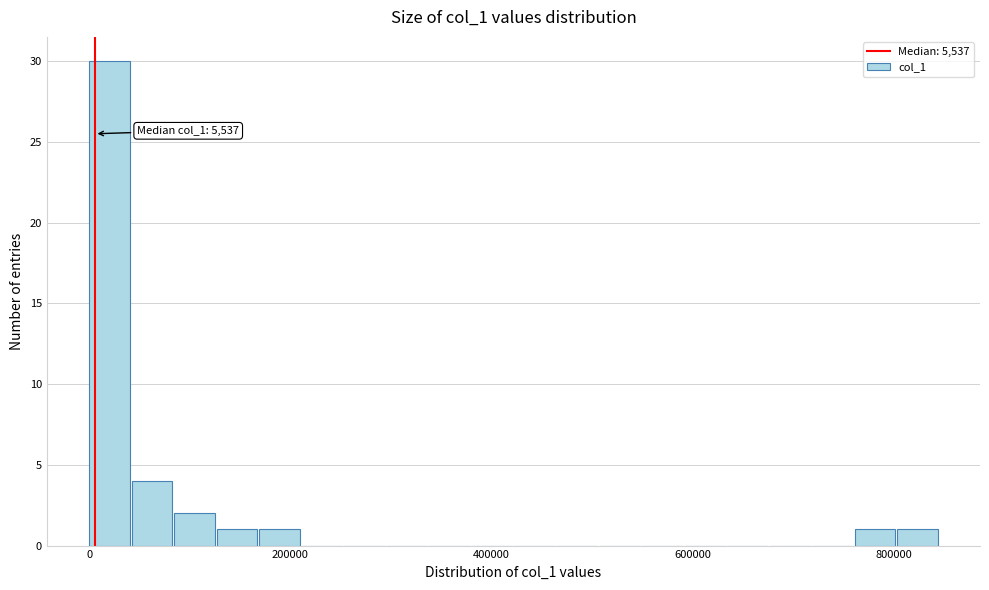

Around what value on the x-axis is the tallest bar? Give the approximate position of its centre, as read against the axis.

20000